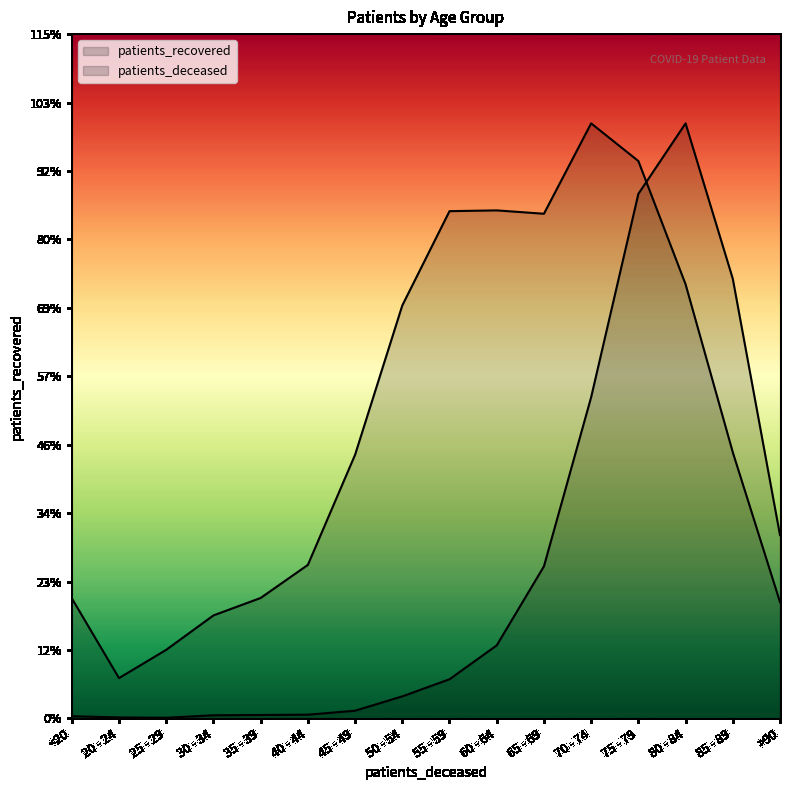

Reading left to right, list all the values displayed in this chart.

patients_deceased: 22.3	9.6	6.4	31.9	35.0	38.2	79.6	229.3	407.7	761.3	1586.2	3350.9	5472.2	6208.0	4586.7	1911.1
patients_recovered: 1253.0	420.0	715.0	1074.0	1256.0	1601.0	2750.0	4308.0	5292.0	5300.0	5265.0	6208.0	5815.0	4529.0	2776.0	1213.0